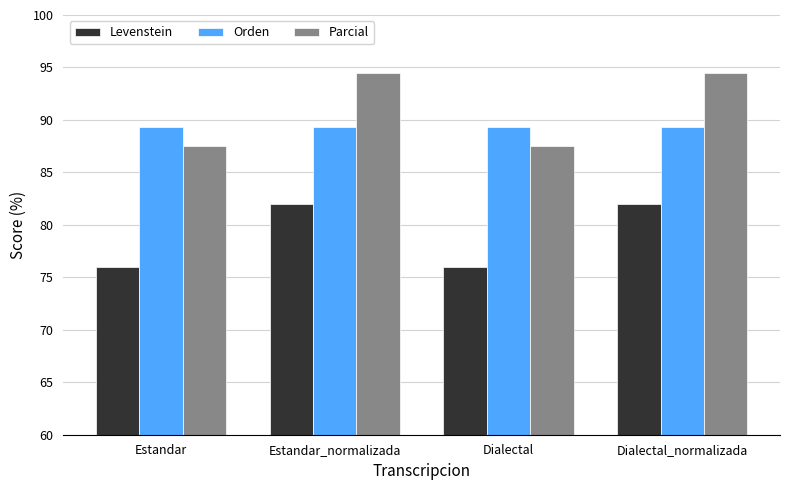

Reading left to right, extract all data points from this chart.

Levenstein: Estandar=76.0	Estandar_normalizada=82.0	Dialectal=76.0	Dialectal_normalizada=82.0
Orden: Estandar=89.4	Estandar_normalizada=89.4	Dialectal=89.4	Dialectal_normalizada=89.4
Parcial: Estandar=87.5	Estandar_normalizada=94.5	Dialectal=87.5	Dialectal_normalizada=94.5